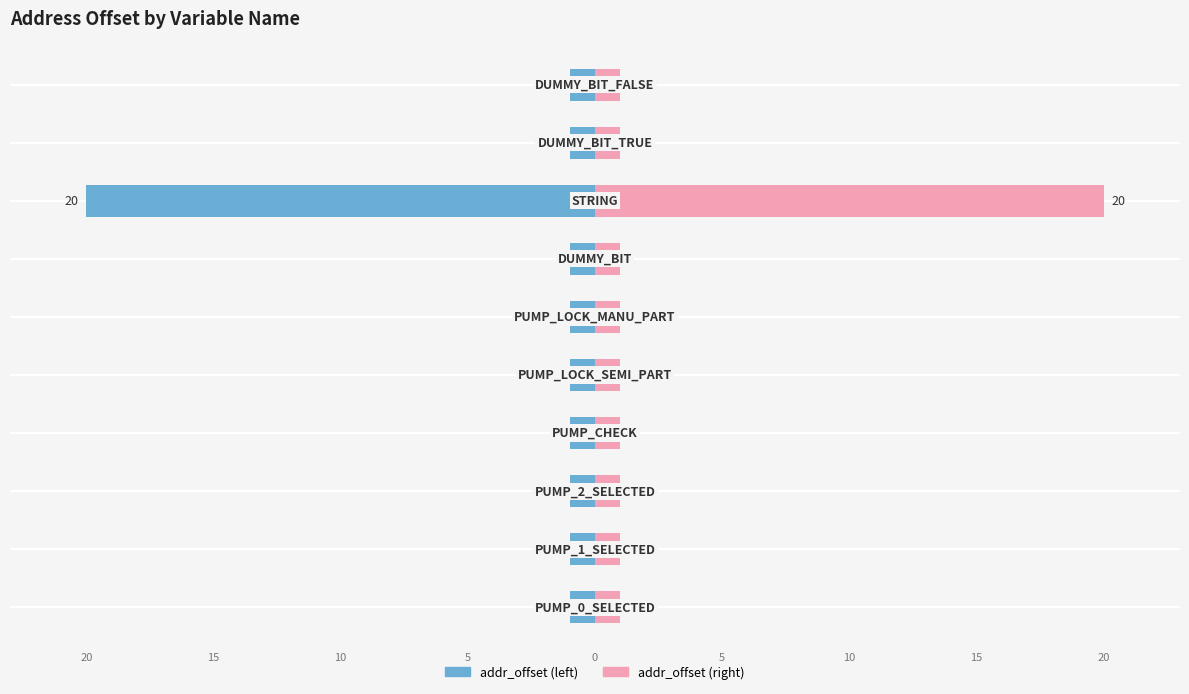

Which series changed the most between 15 and 5?

addr_offset (left)